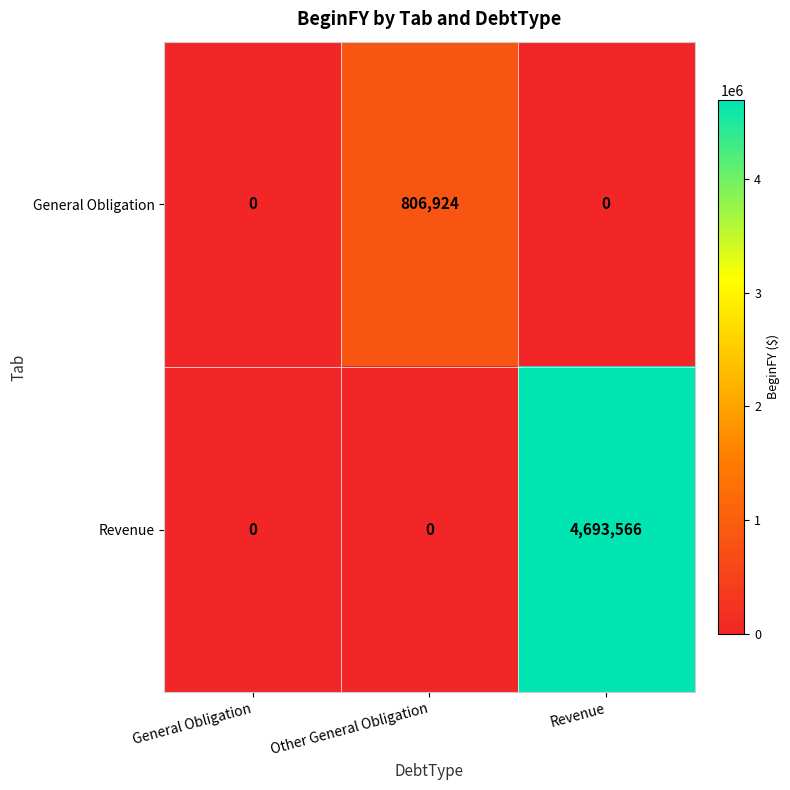

Reading left to right, list all the values displayed in this chart.

General Obligation: 0	806924	0
Revenue: 0	0	4693566